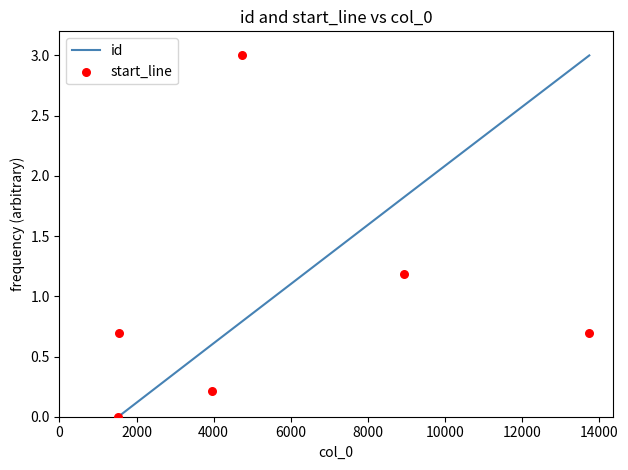

Which series has the largest total across all categories?

id